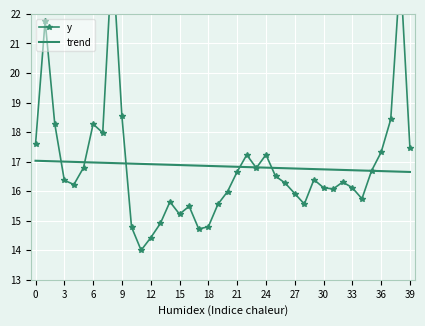

What is the highest value of the trend series?

17.0